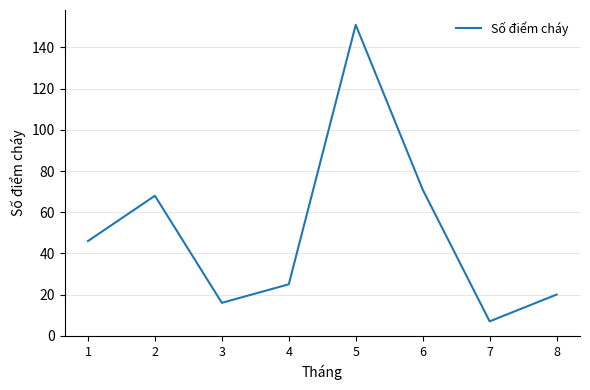

What is the ratio of the value at 6 to the value at 2?

1.0